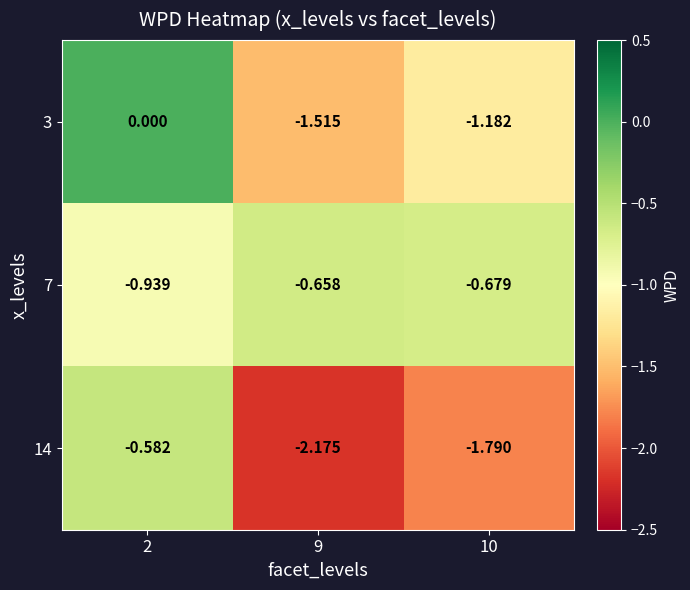

Is the value of 14 at 2 greater than the value of 3 at 9?

Yes